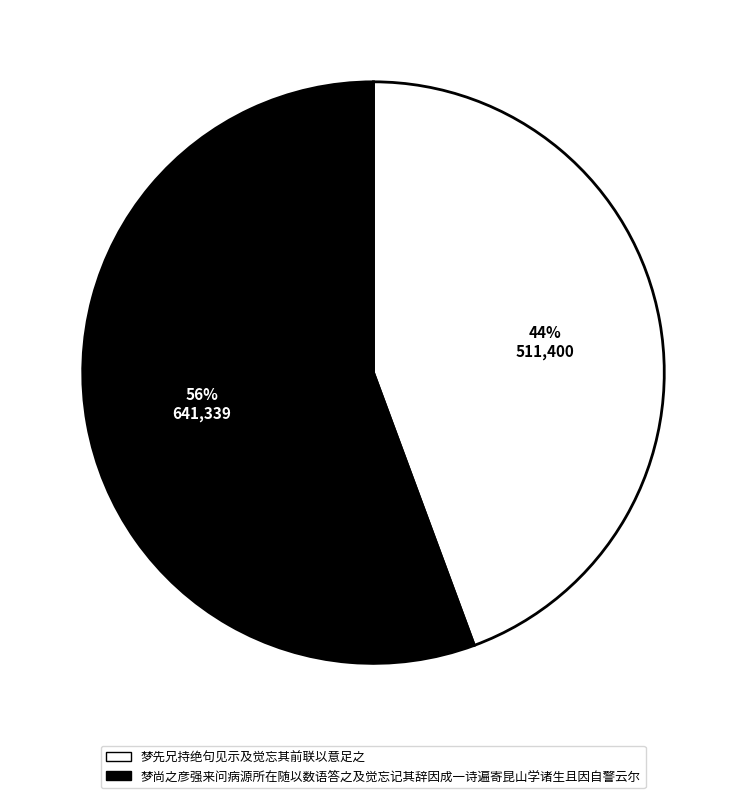

To the nearest percent, what is the average slice percentage?

50%